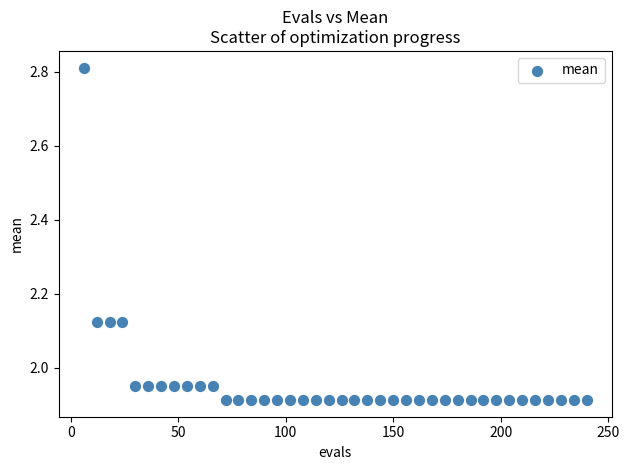

What is the range of X values (max minus min)?

234.0